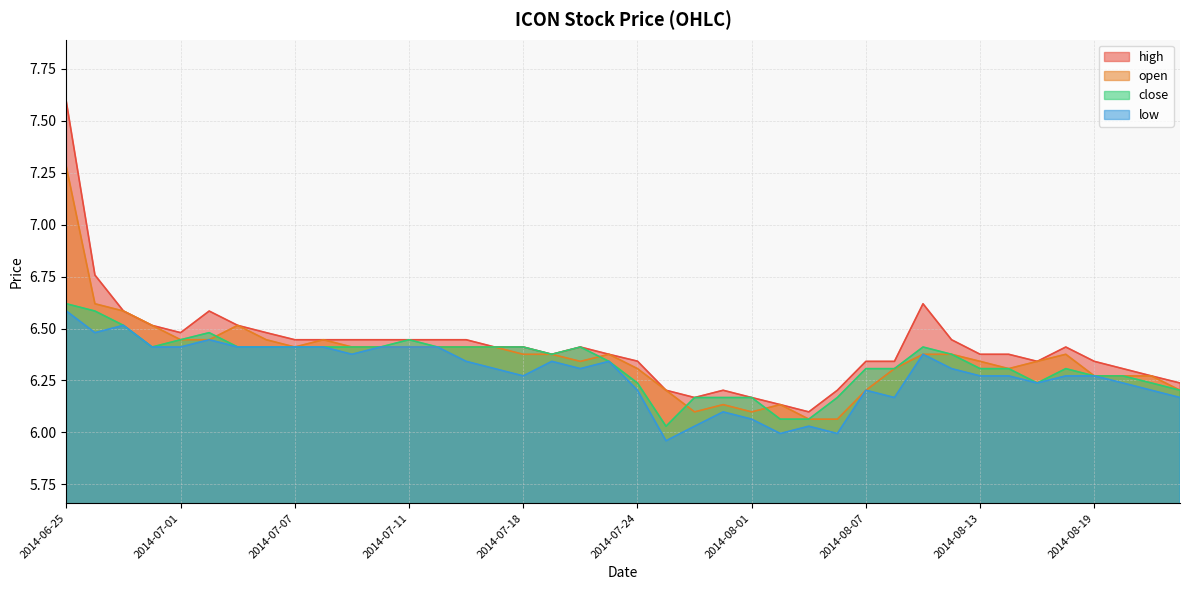

True or false: close and low cross at least once.

False